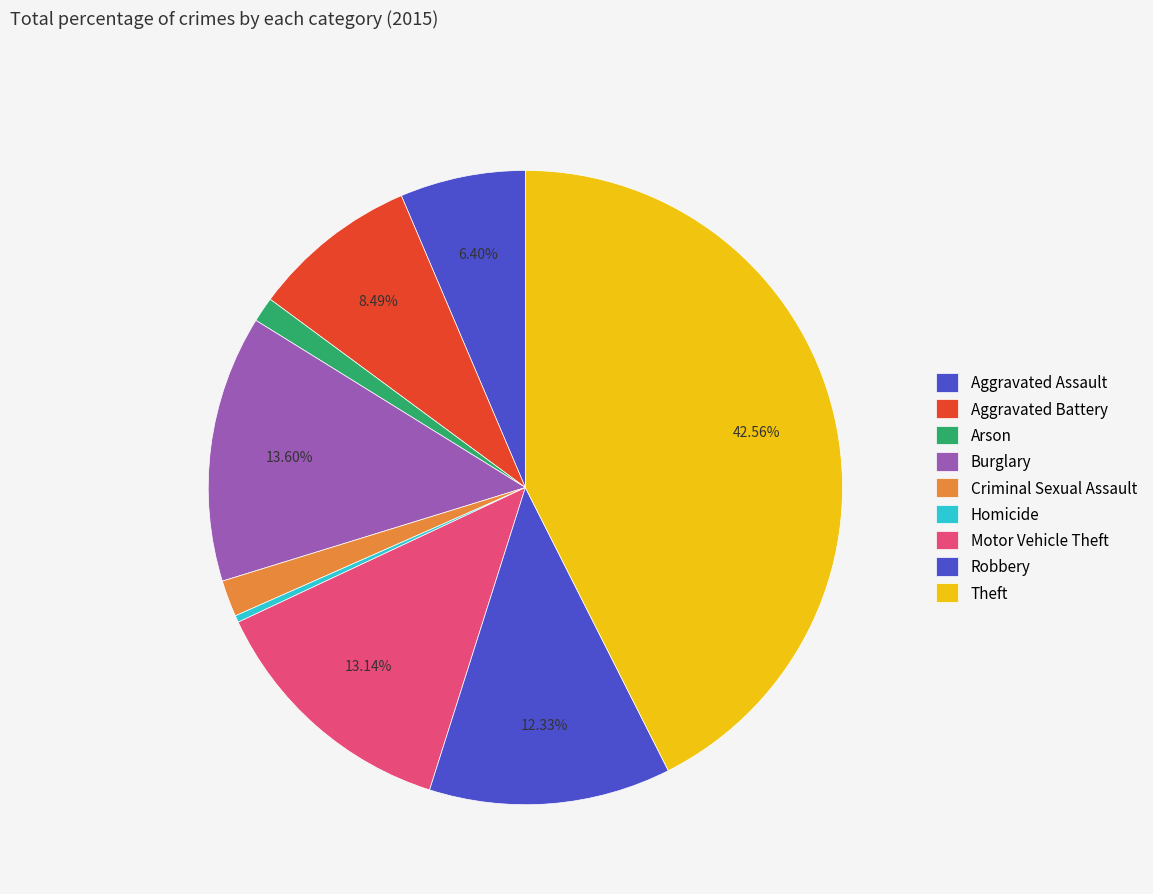

Does any single category account for the majority?

No